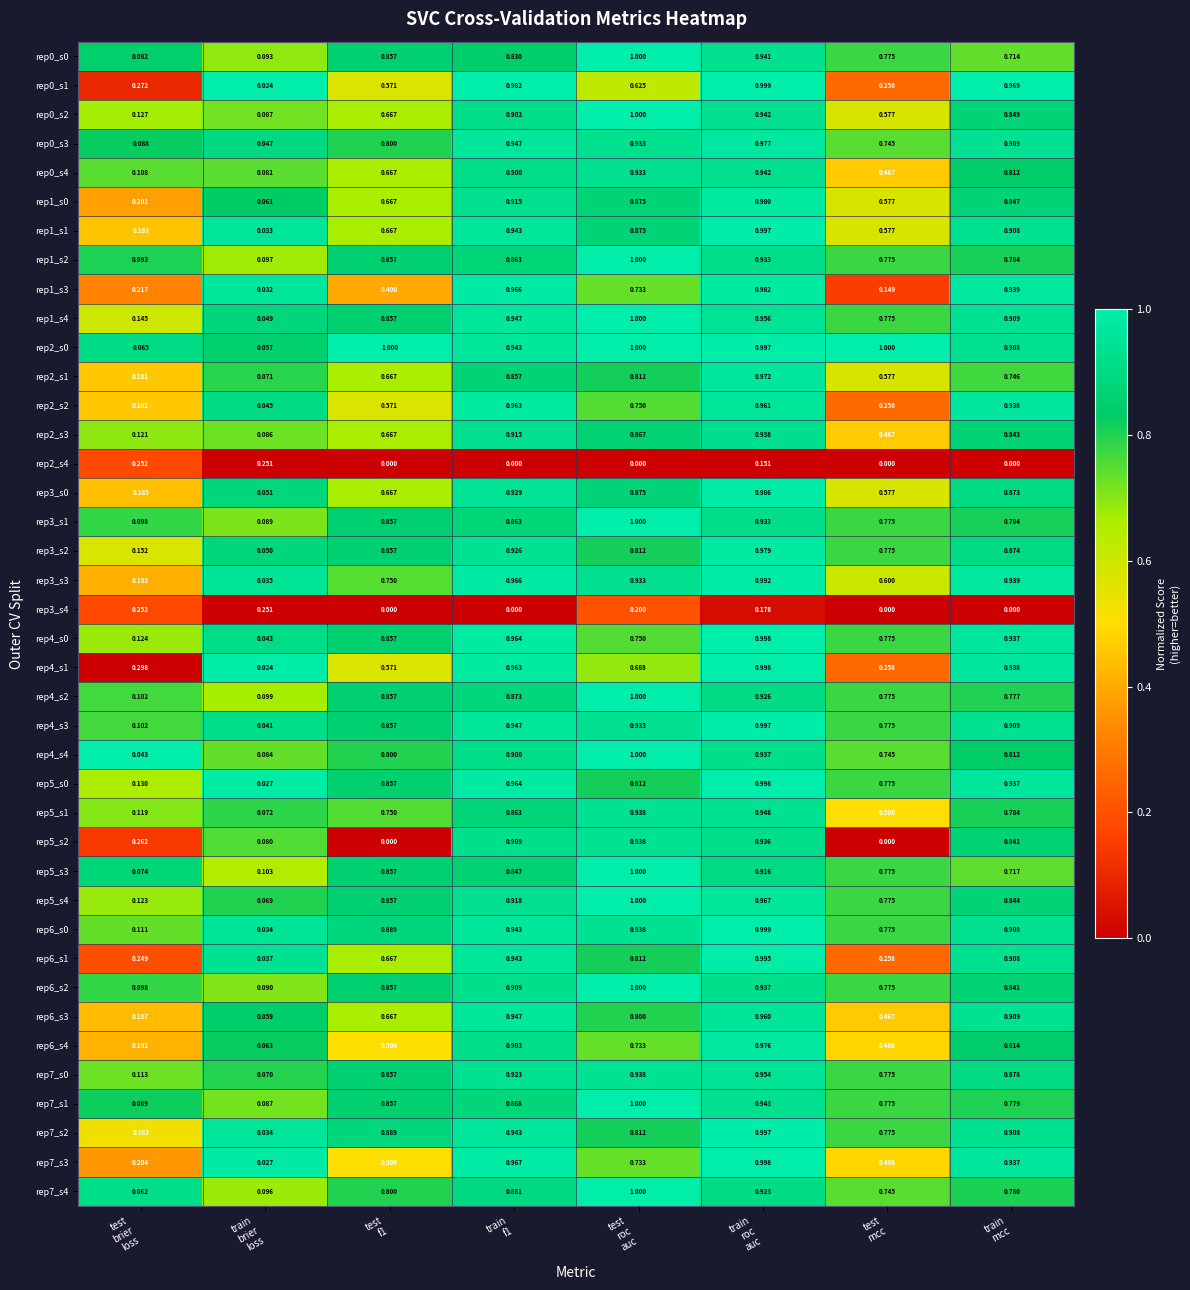

How many categories are shown in the chart?

8